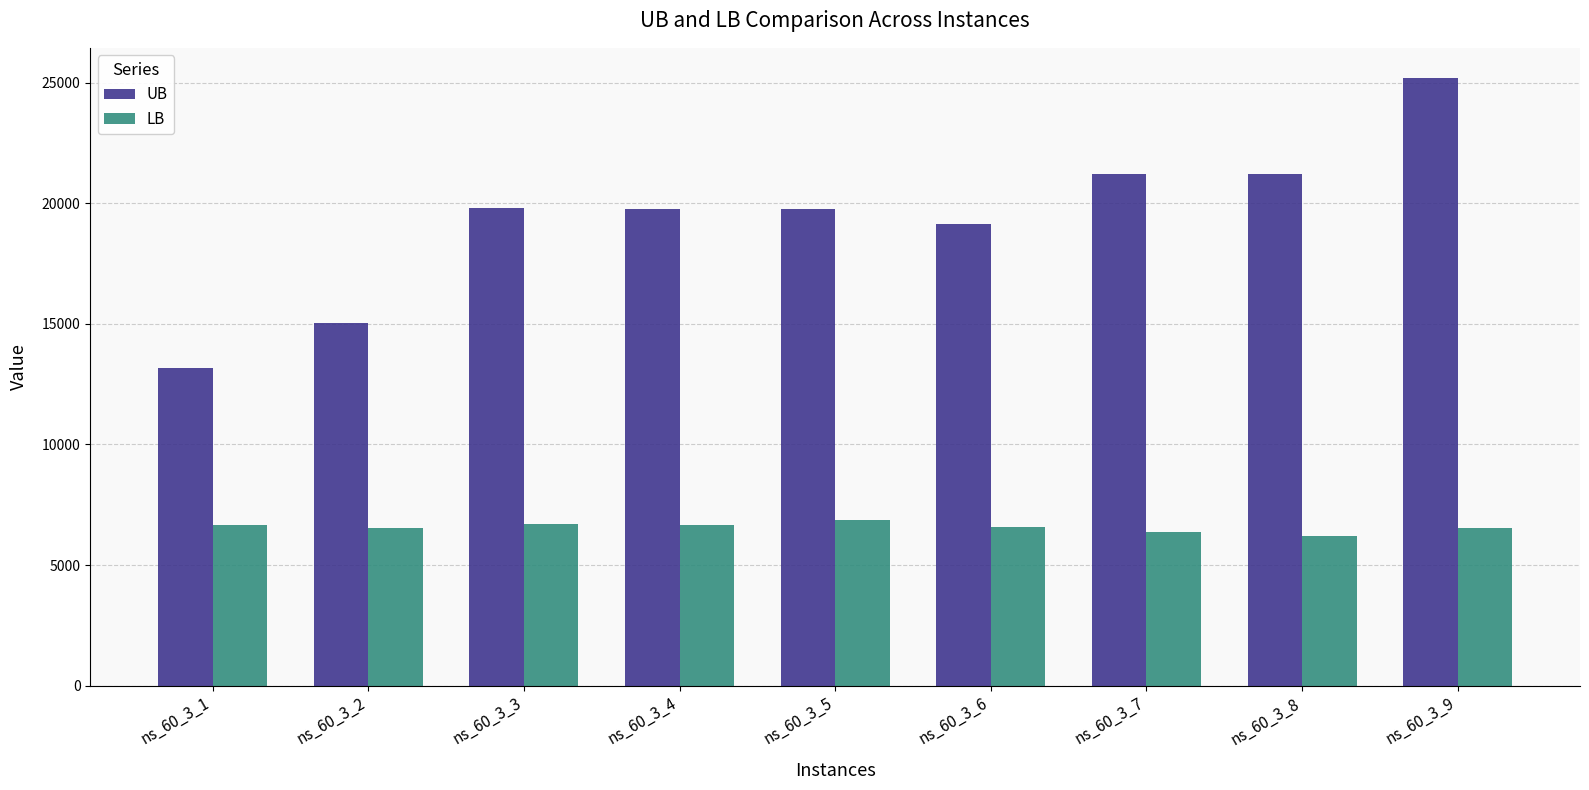

At which category is the sum across all series the highest?

ns_60_3_9